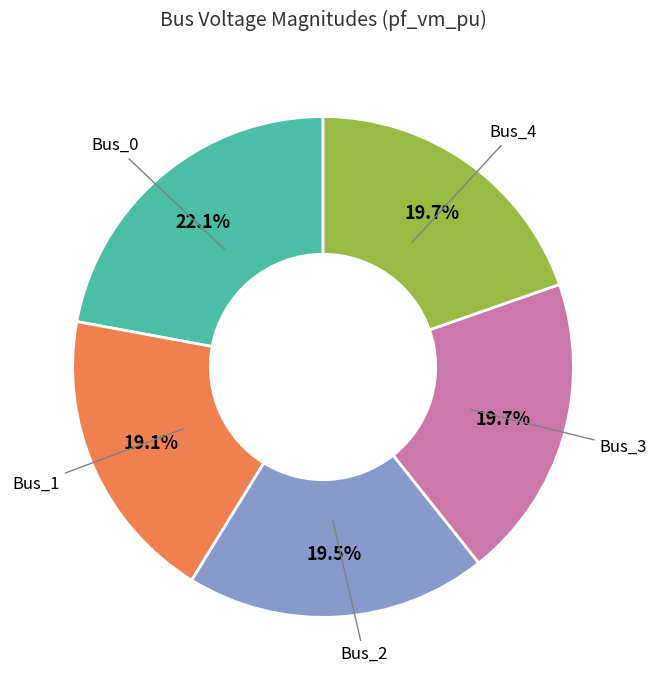

Is there any slice that represents more than half of the pie?

No